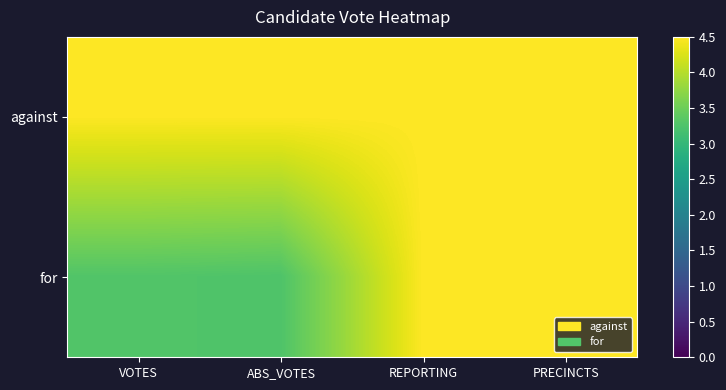

Reading right to left, extract all data points from this chart.

against: PRECINCTS=4.5	REPORTING=4.5	ABS_VOTES=4.5	VOTES=4.5
for: PRECINCTS=4.5	REPORTING=4.5	ABS_VOTES=3.3	VOTES=3.3